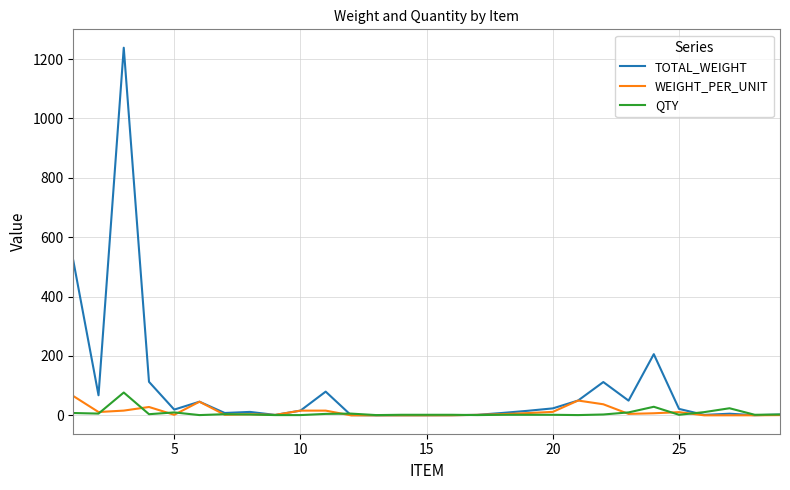

Which series has the largest total across all categories?

TOTAL_WEIGHT